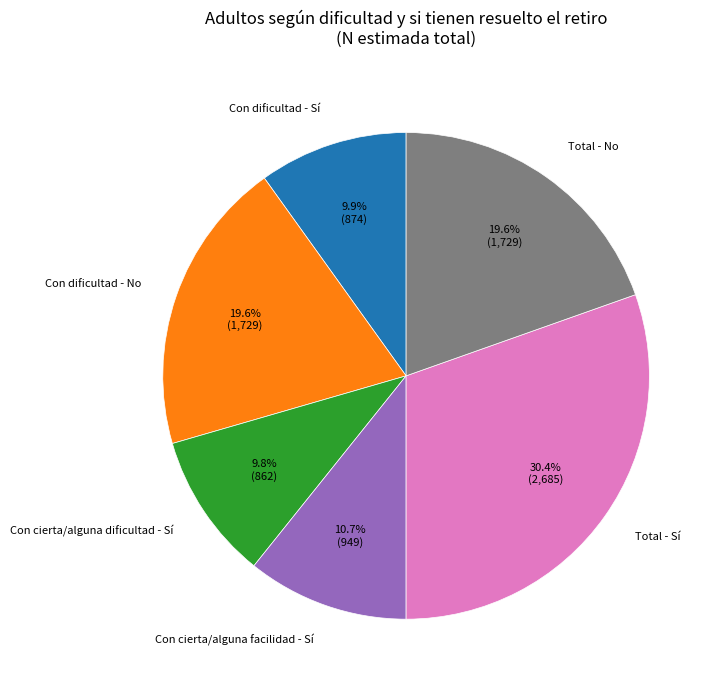

Which slice is the largest?

Total - Sí